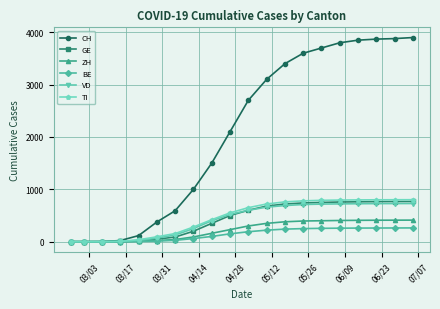

At how many categories does at least one series exceed 3219?

8